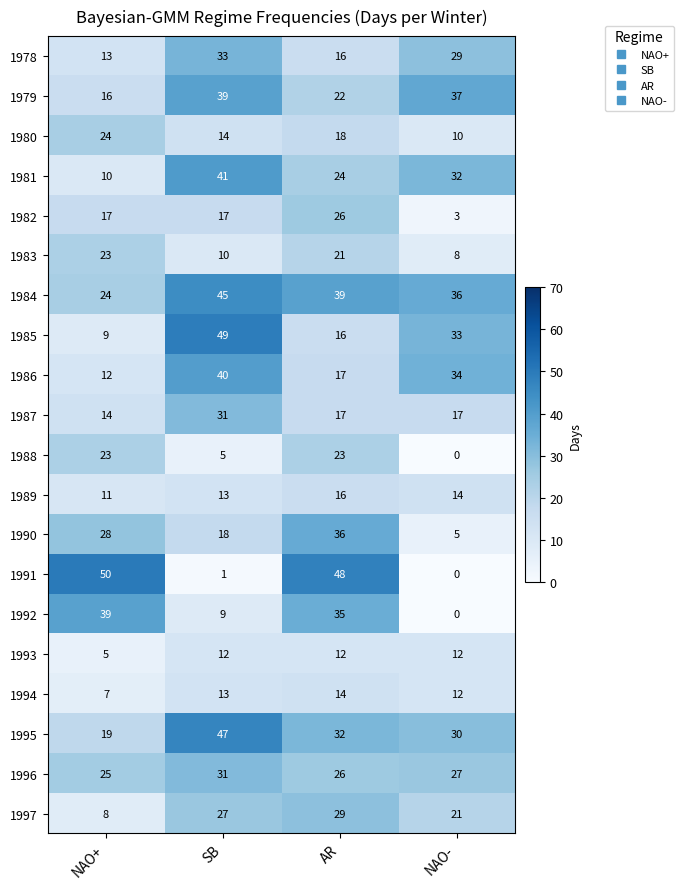

At which category is the sum across all series the highest?

SB